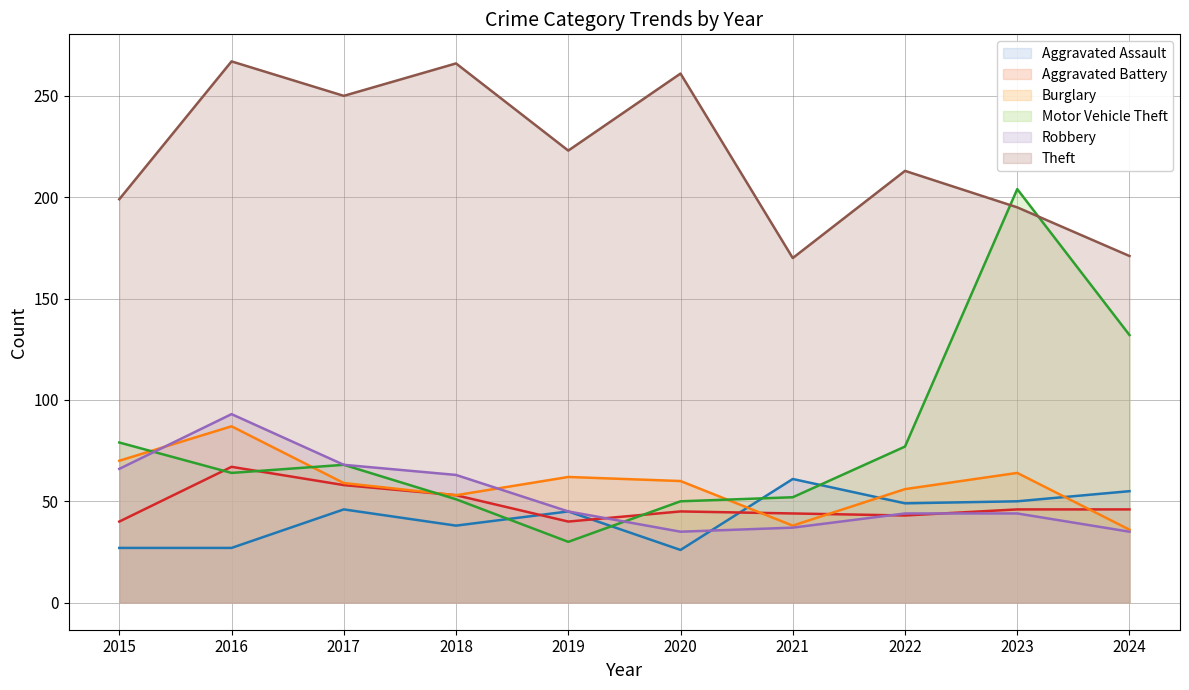

After their last crossing, which series has the higher values: Robbery or Burglary?

Burglary